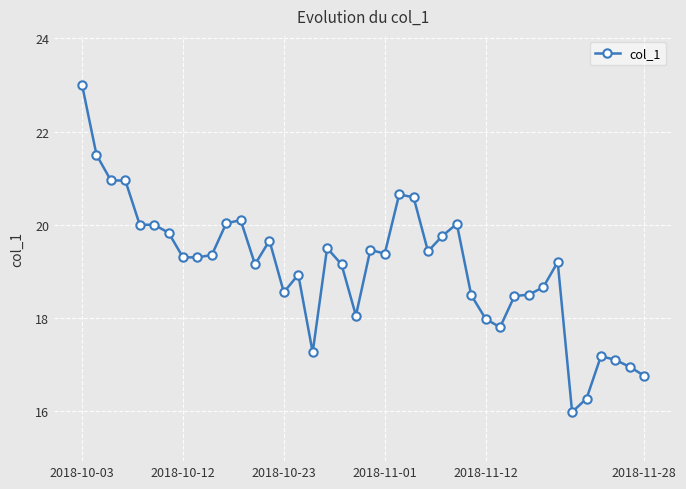

What is the sum of all values?

763.2